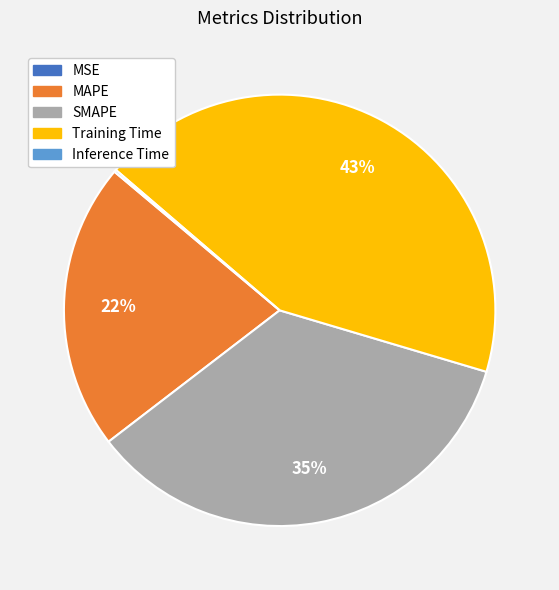

Which slice is the largest?

Training Time